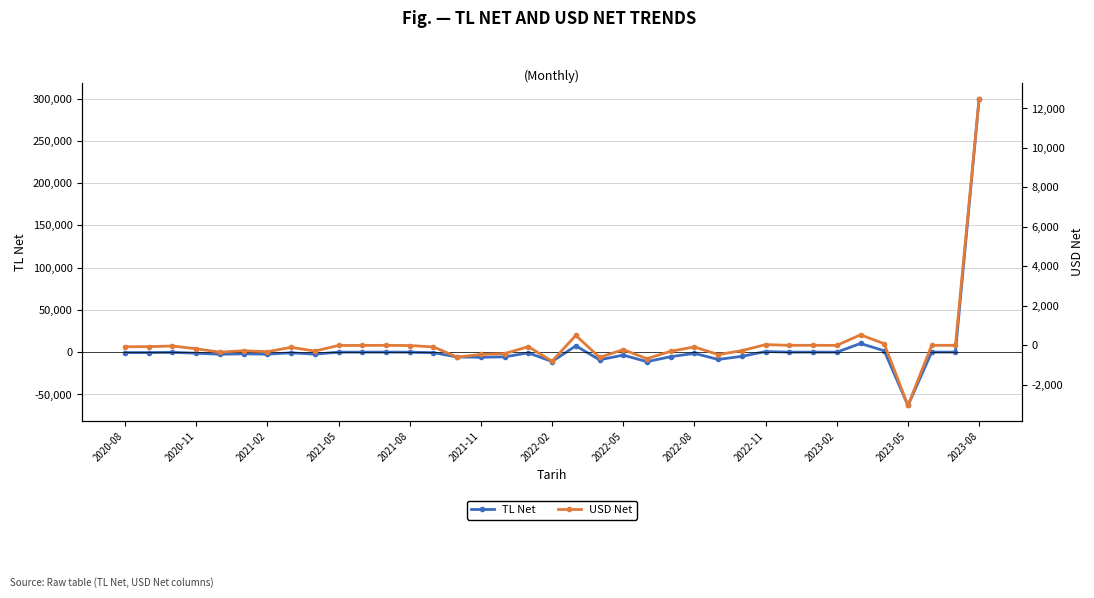

How many data points in TL Net are less than -843?

19